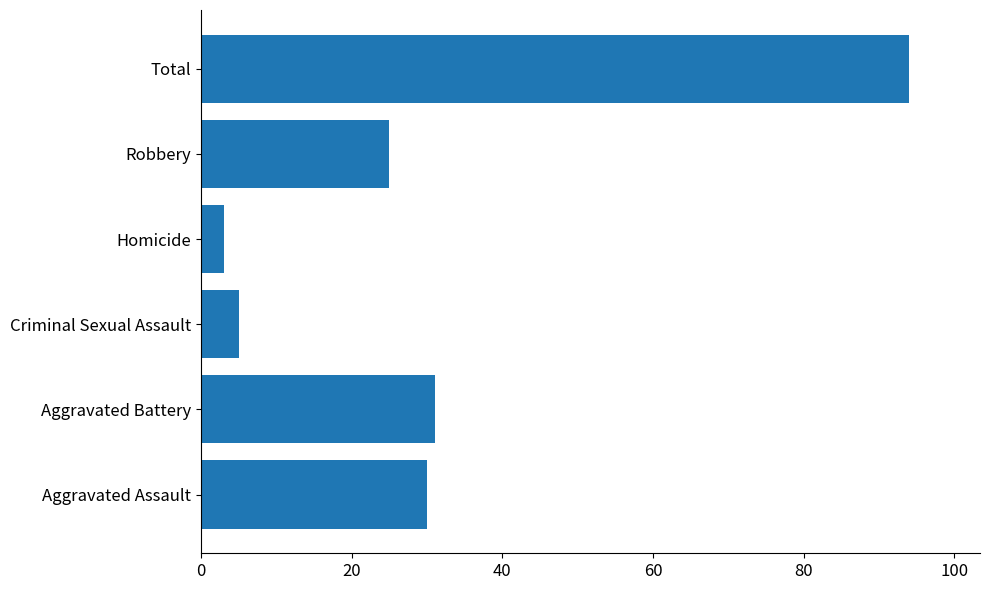

Does the chart contain stacked bars?

No